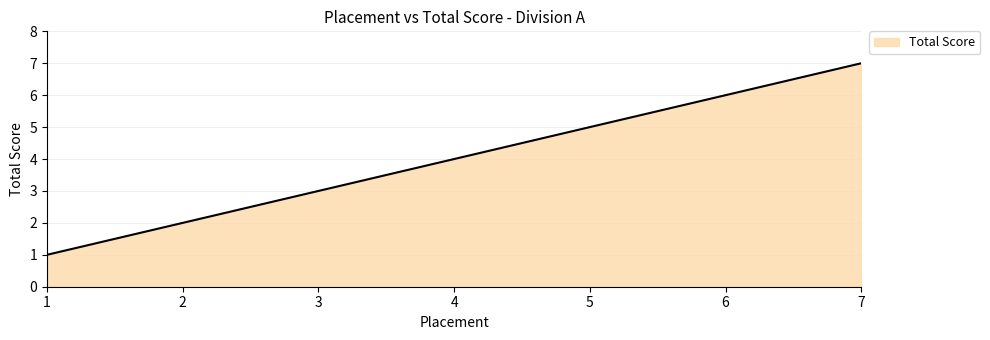

How many categories are shown in the chart?

7